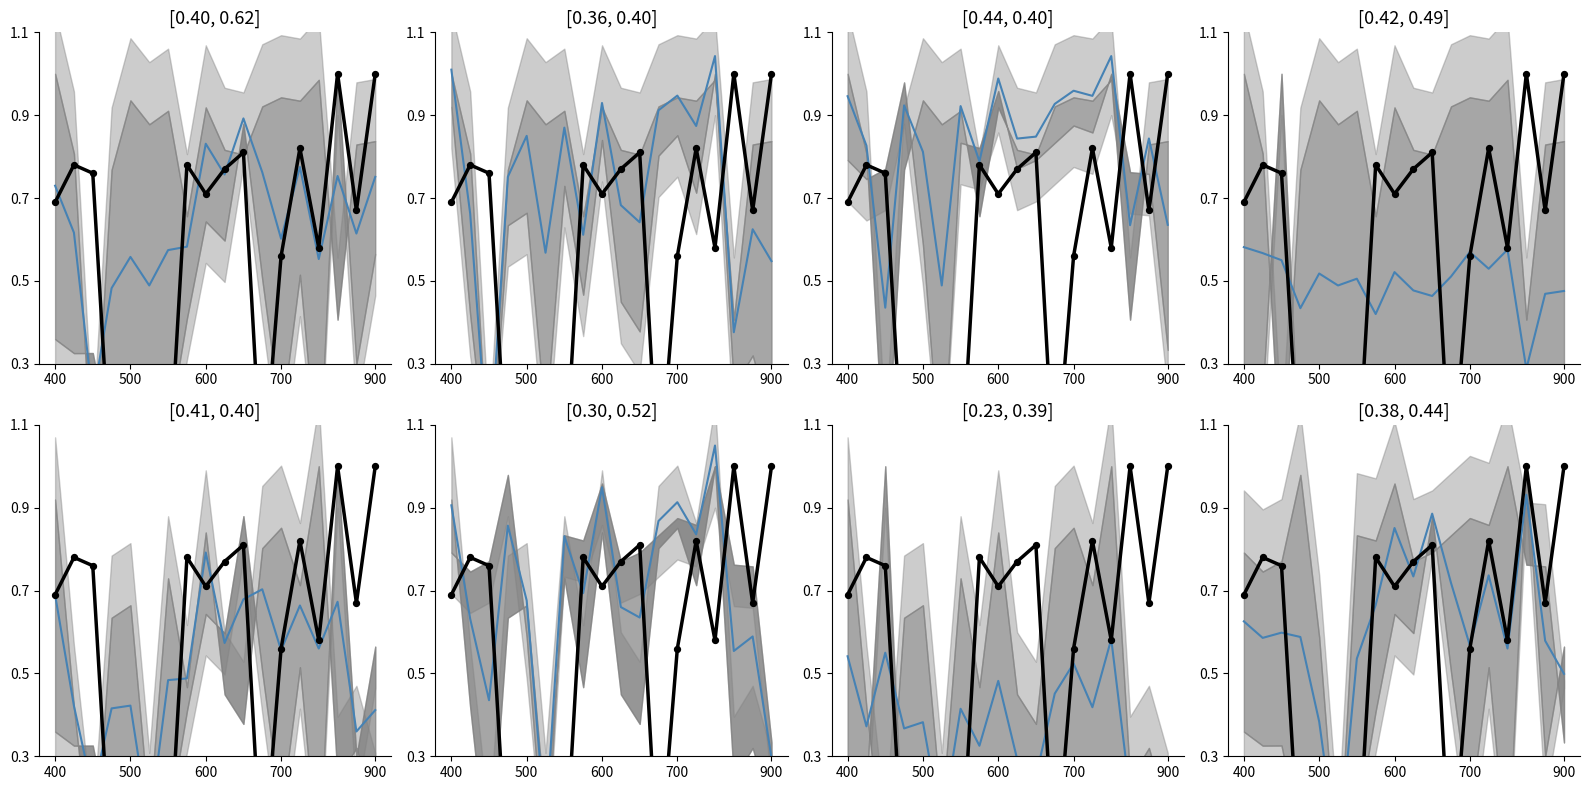

Which series has the largest total across all categories?

mean line